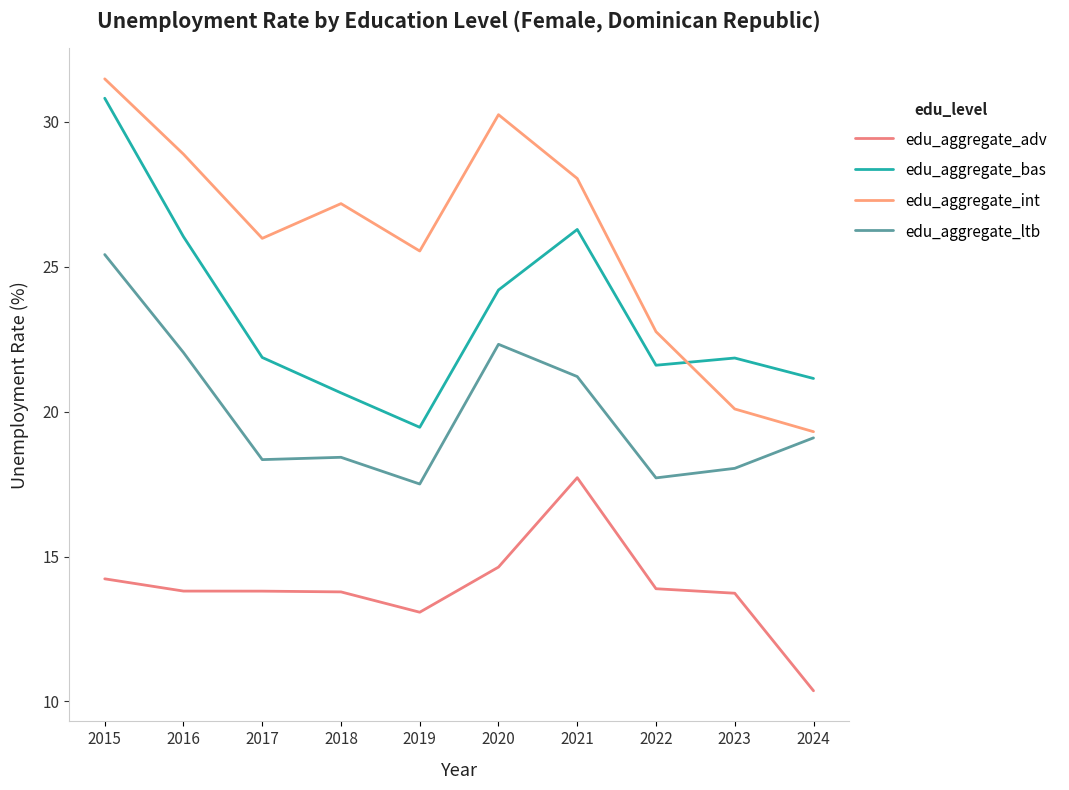

What is the sum of all edu_aggregate_int values?

259.6